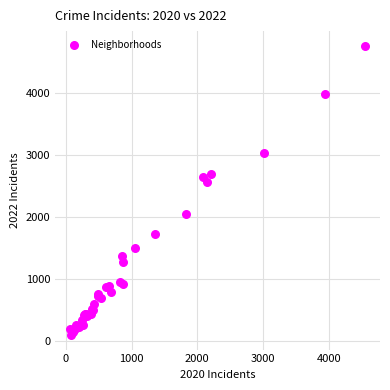

What Y value in the scatter plot is closest to 2430?

2566